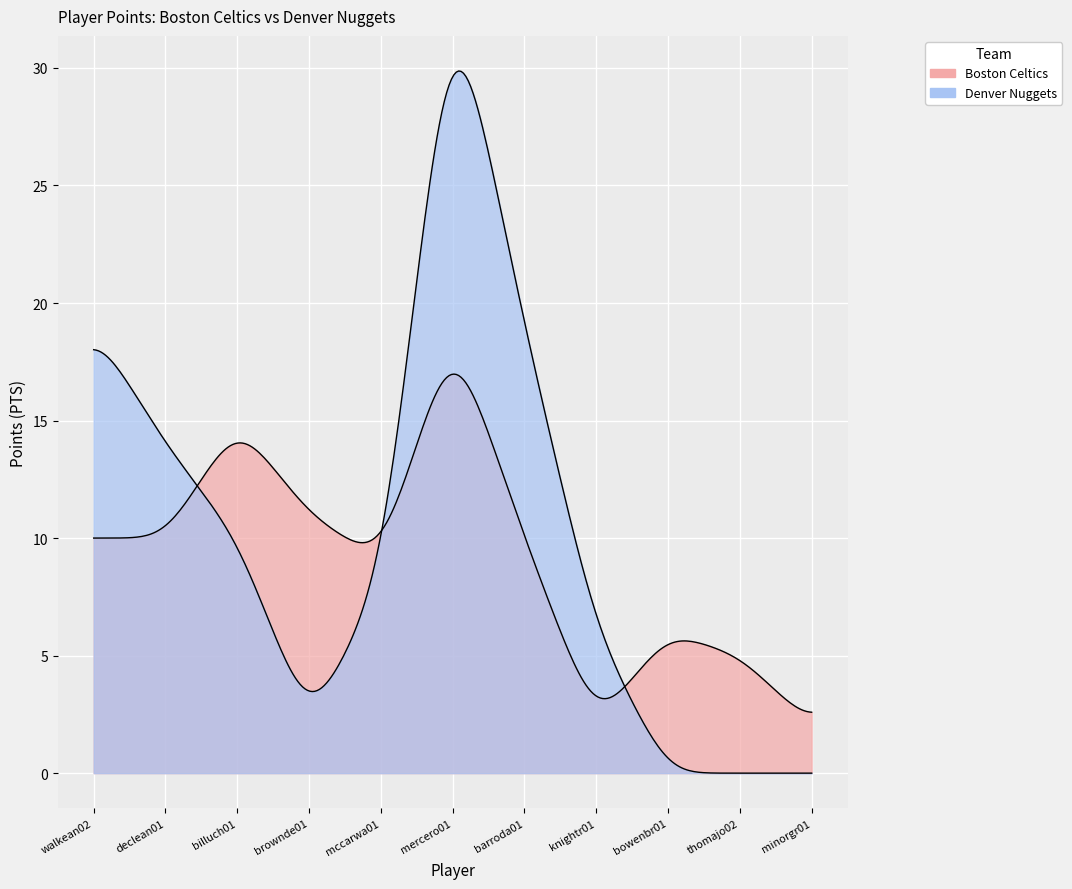

The value of Denver Nuggets at knightr01 is 6. True or false?

True